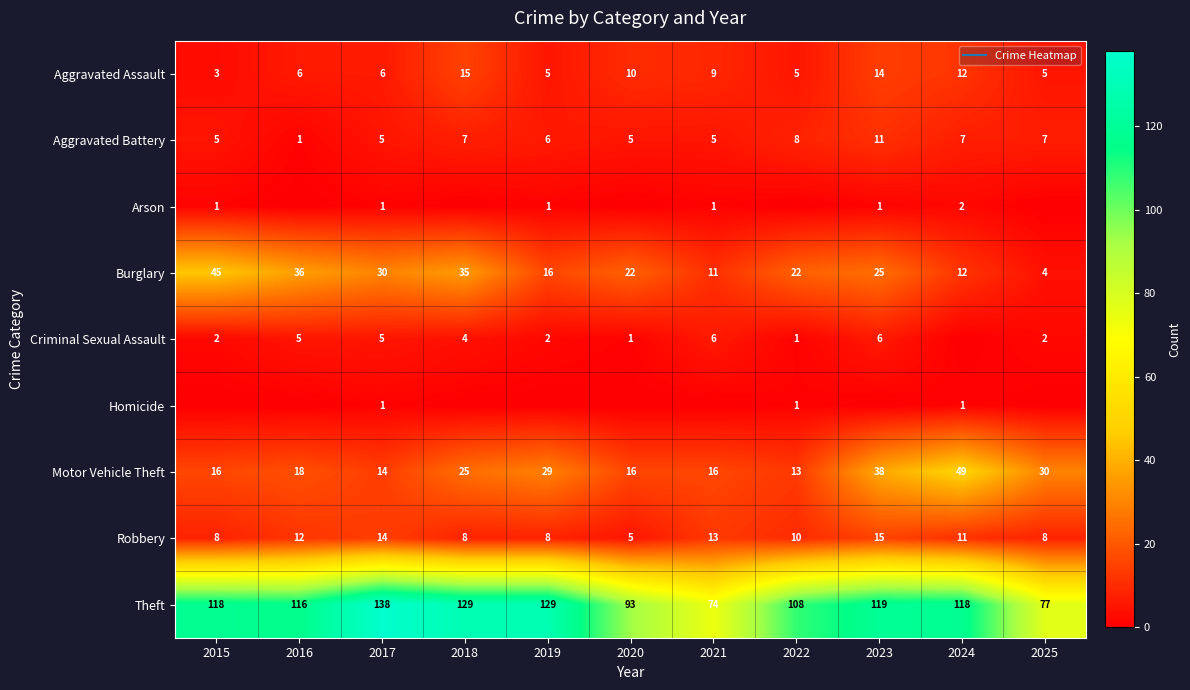

What is the total value across all series at 2022?

168